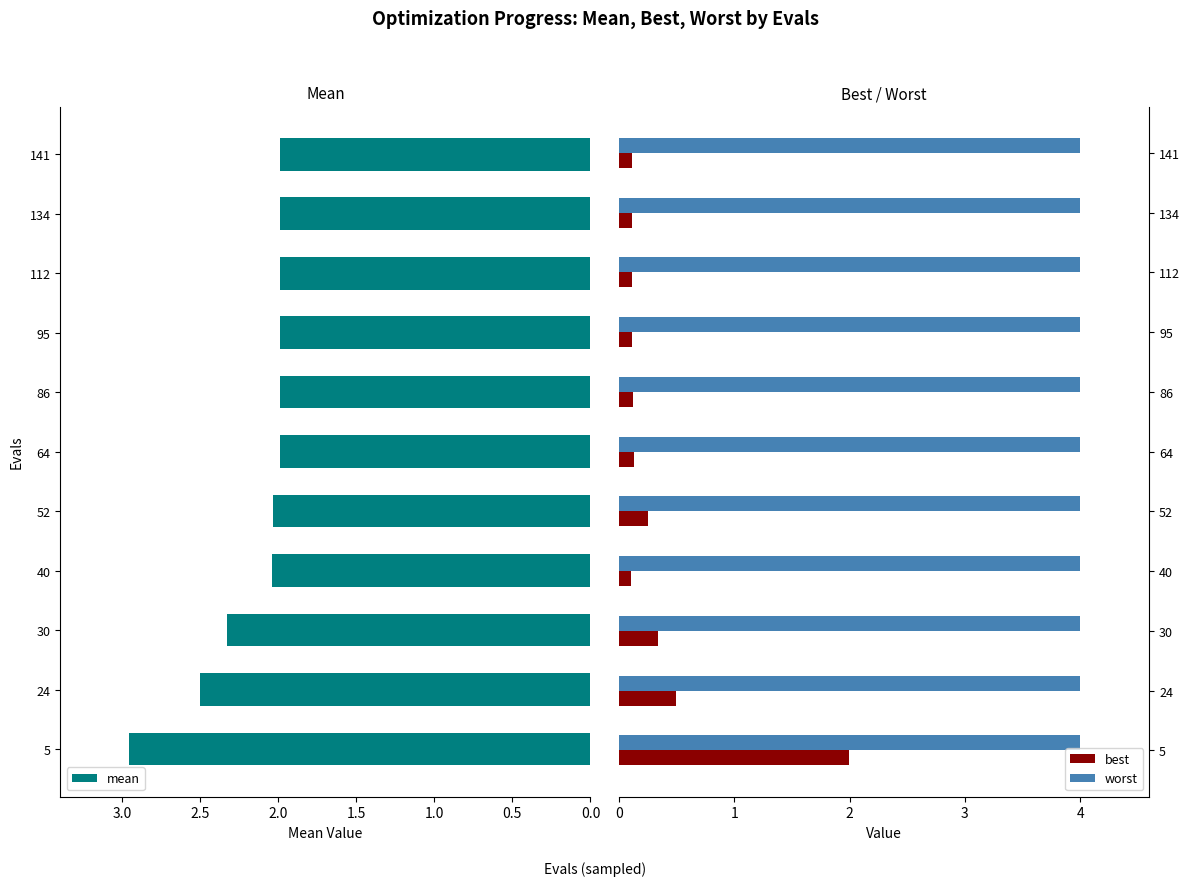

The best series shows 0.6 at 5. True or false?

False